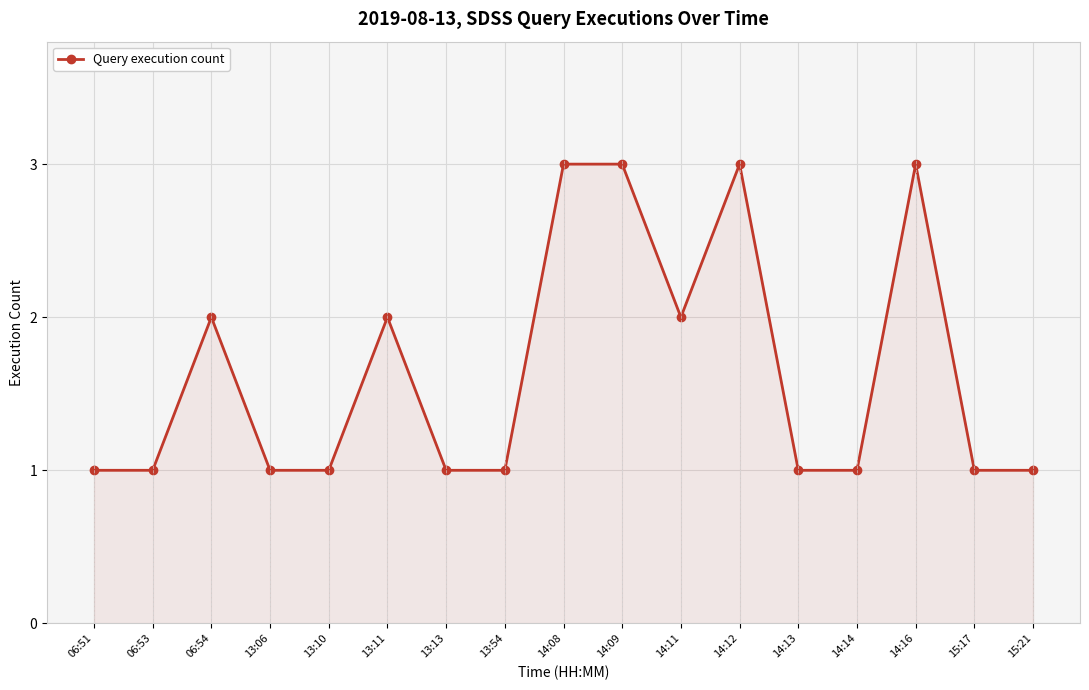

Reading left to right, extract all data points from this chart.

1	1	2	1	1	2	1	1	3	3	2	3	1	1	3	1	1